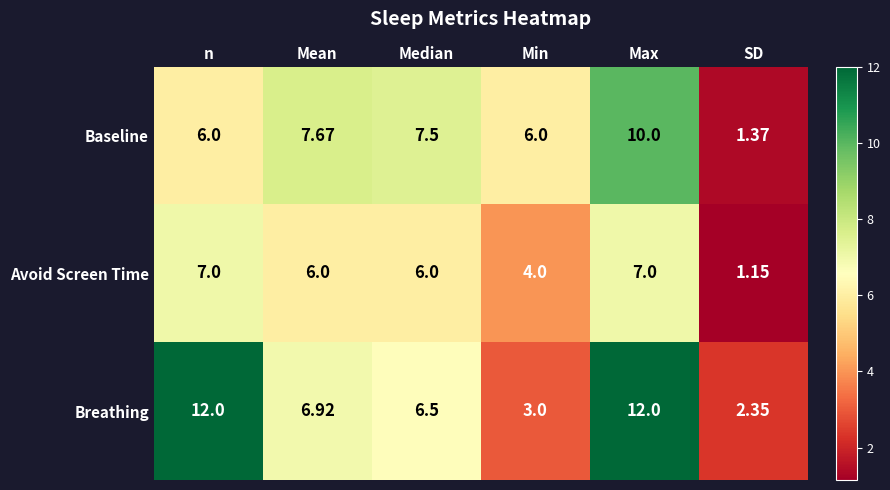

What is the spread (max minus min) of values at SD?

1.2